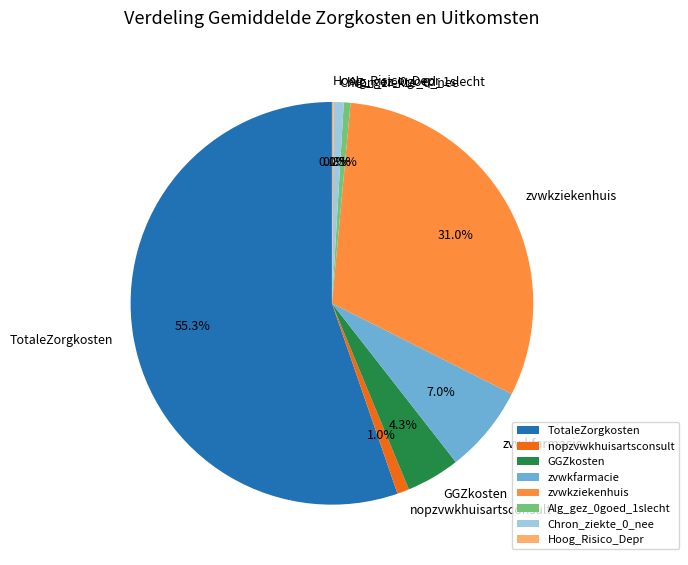

What is the ratio of the value at nopzvwkhuisartsconsult to the value at zvwkfarmacie?

0.1